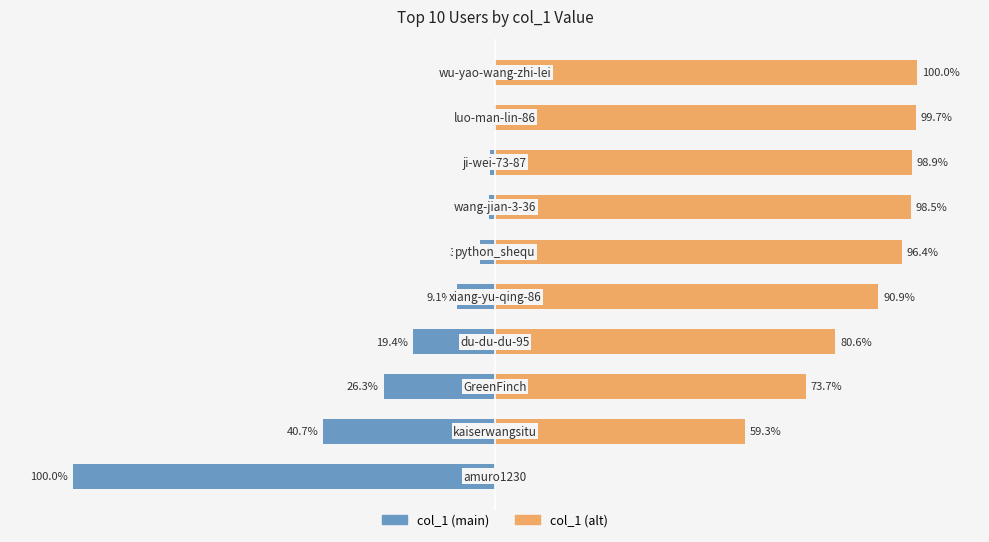

How many data points does each series have?

10